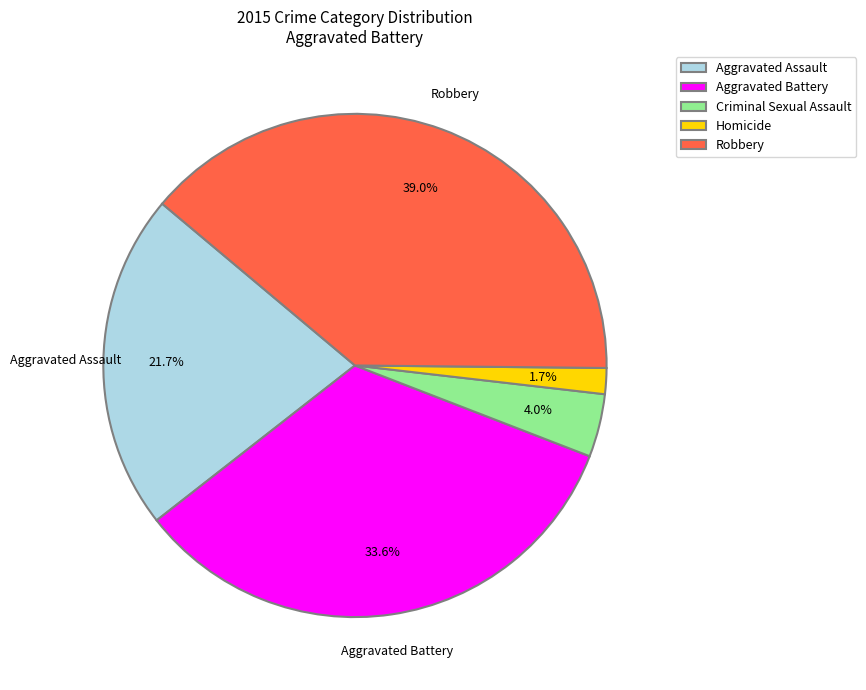

What percentage is NOT represented by Aggravated Assault?

78.3%